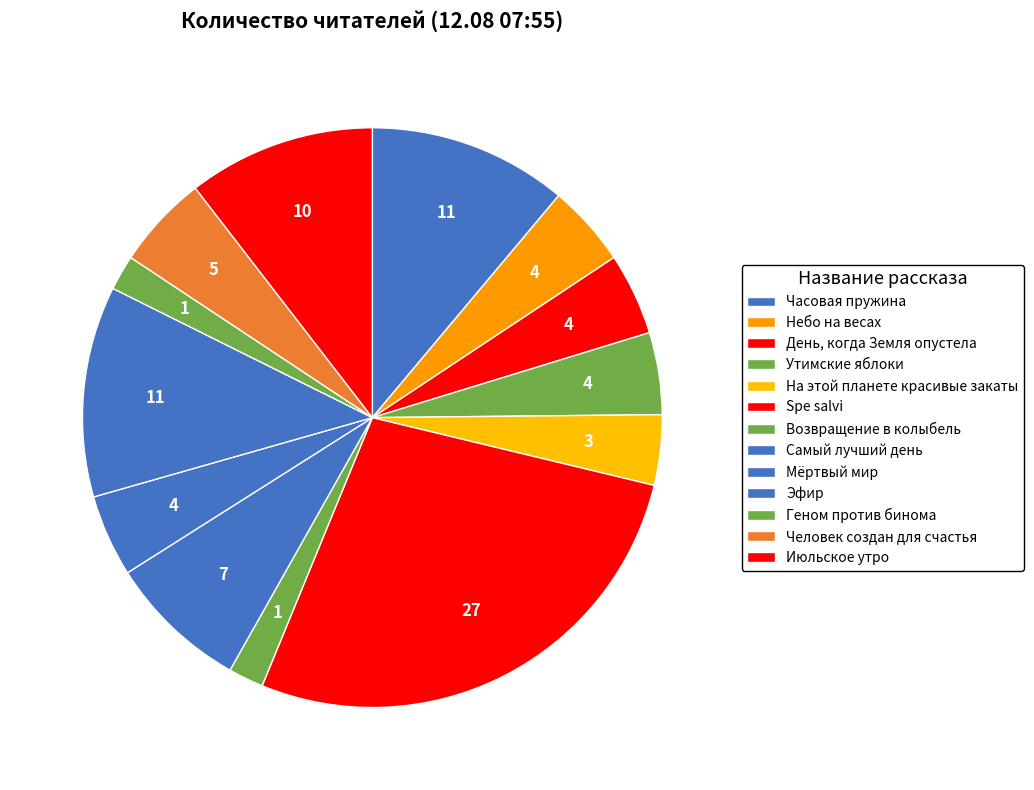

Rank the categories by value from highest to lowest.

Spe salvi, Эфир, Часовая пружина, Июльское утро, Самый лучший день, Человек создан для счастья, Небо на весах, День, когда Земля опустела, Утимские яблоки, Мёртвый мир, На этой планете красивые закаты, Возвращение в колыбель, Геном против бинома